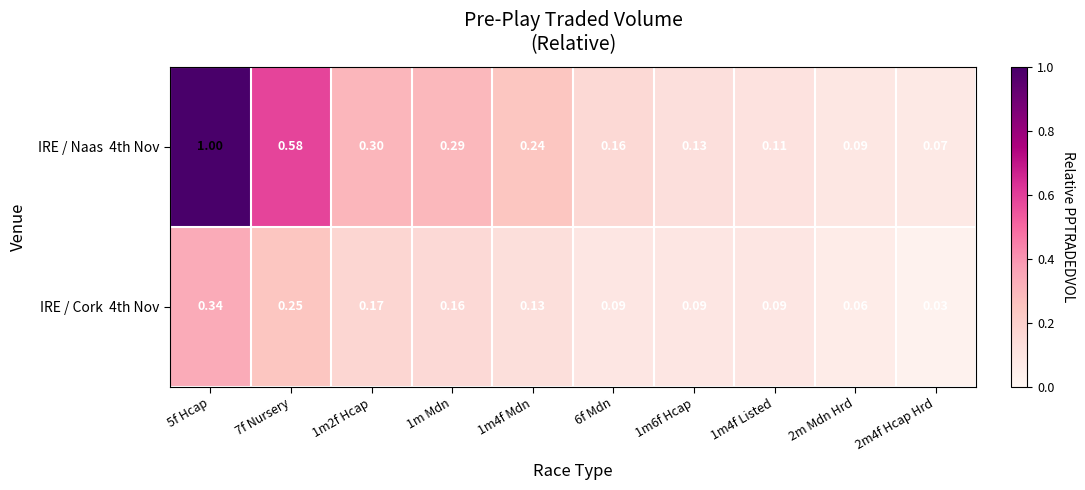

At how many categories does at least one series exceed 0?

10